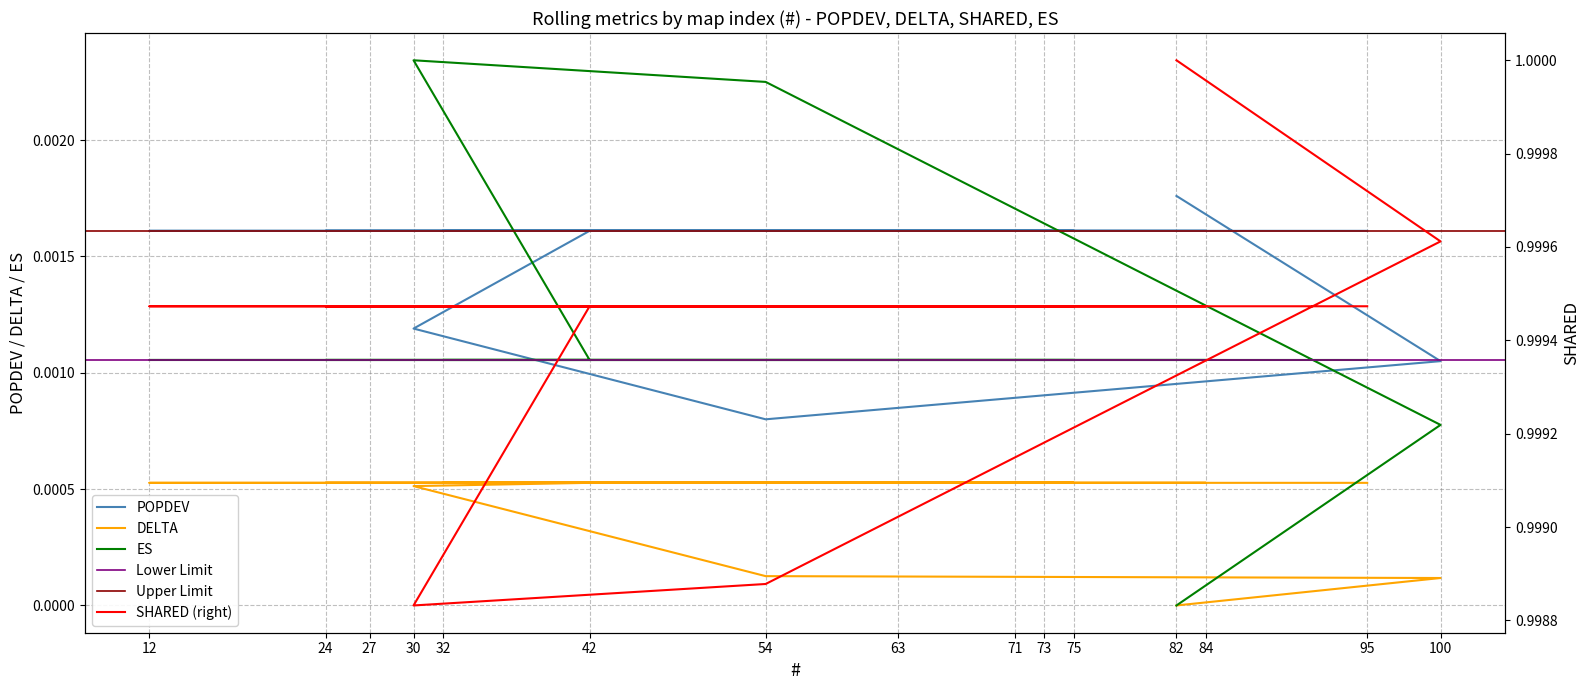

After their last crossing, which series has the higher values: ES or POPDEV?

POPDEV